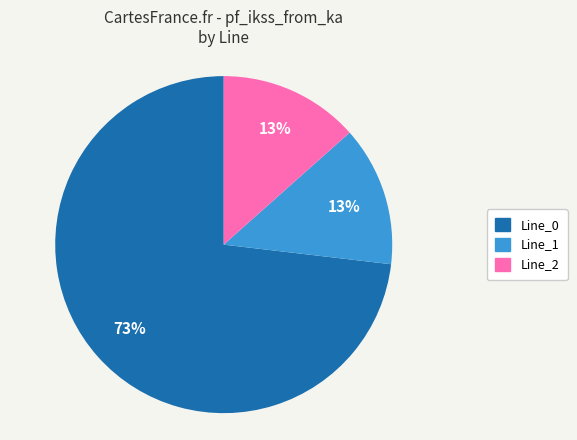

To the nearest percent, what is the average slice percentage?

33%